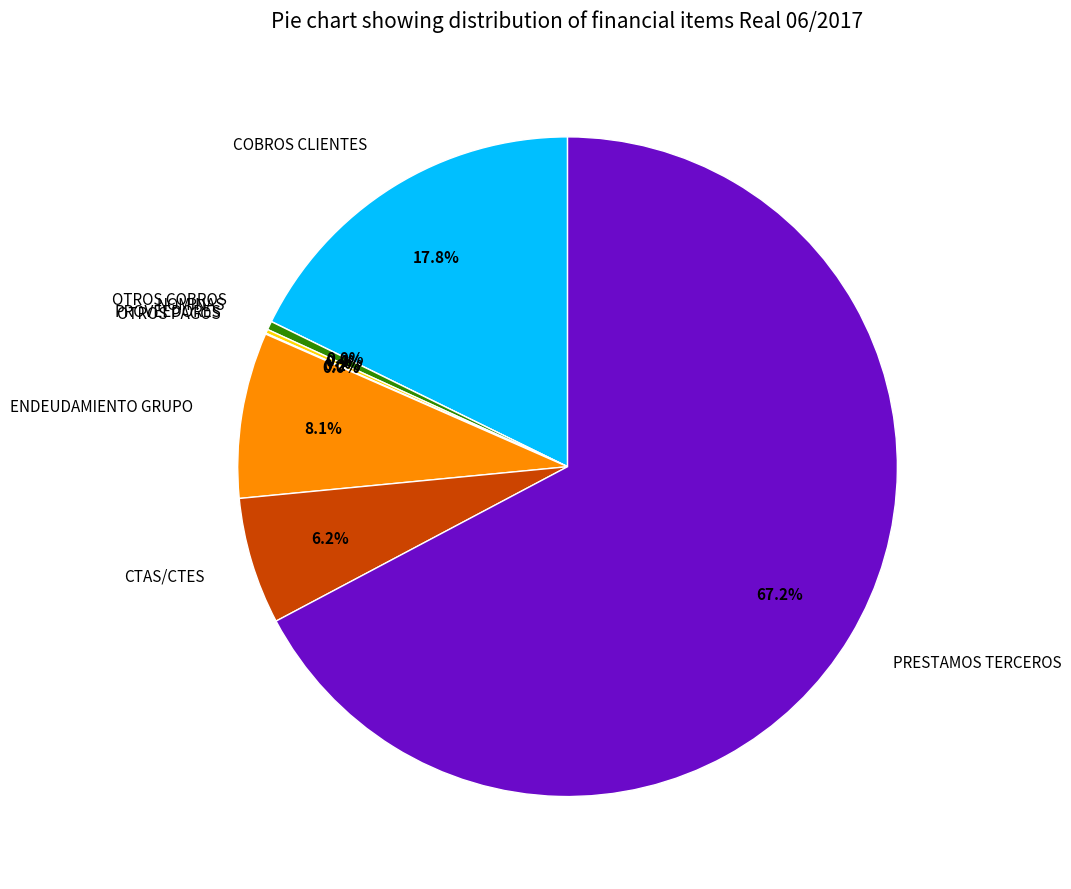

Rank the categories by value from highest to lowest.

PRESTAMOS TERCEROS, COBROS CLIENTES, ENDEUDAMIENTO GRUPO, CTAS/CTES, NOMINAS, PROVEEDORES, OTROS PAGOS, OTROS COBROS